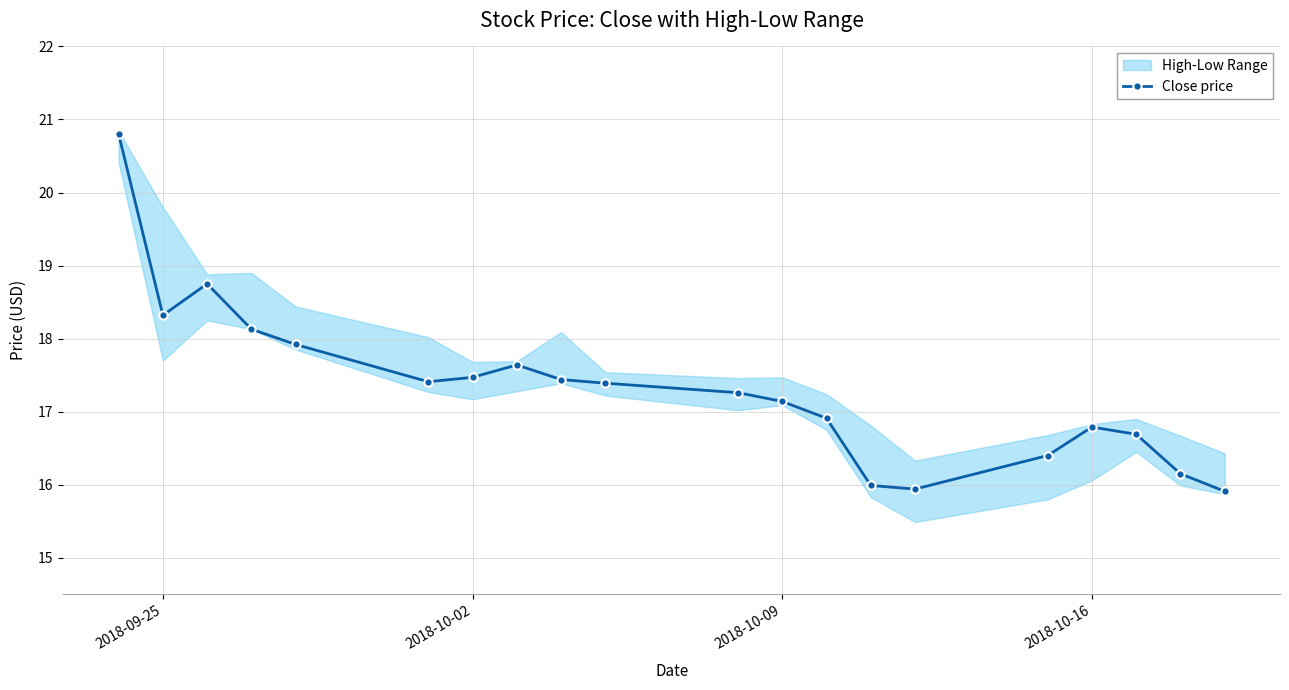

True or false: the data shows 3.7 at 14.

False